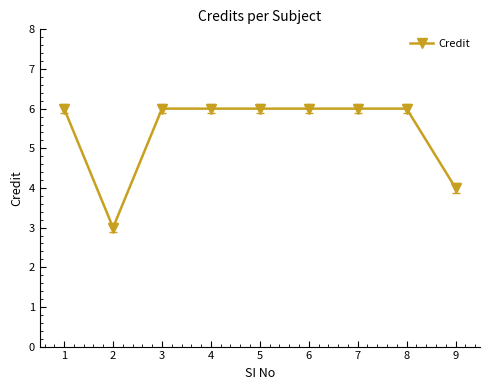

What is the ratio of the value at 5 to the value at 4?

1.0